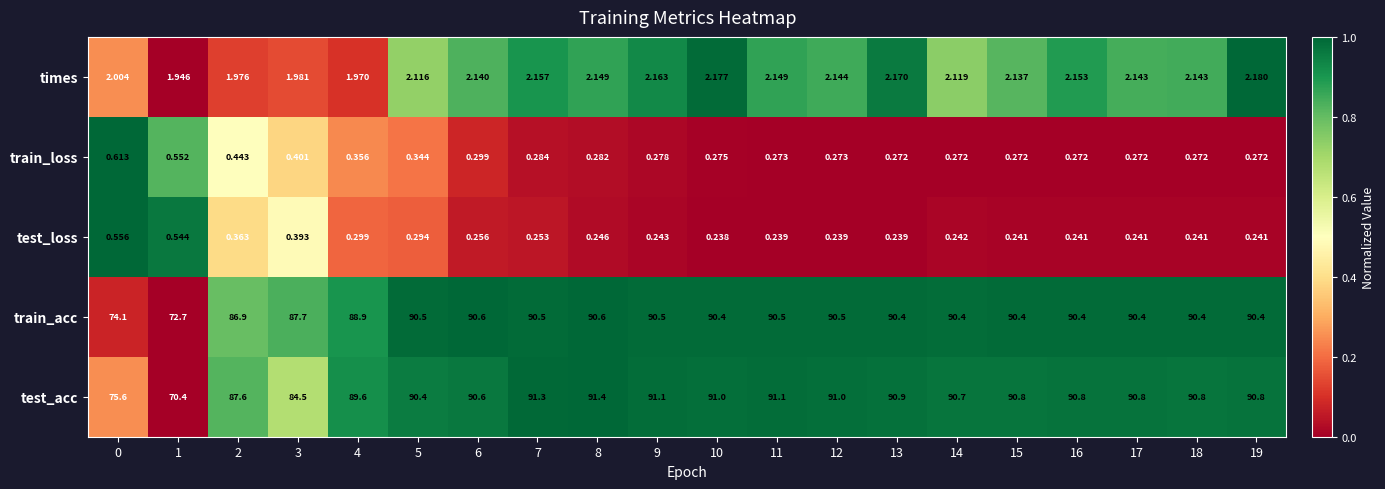

List the series in order of their peak value, highest first.

test_acc, train_acc, times, train_loss, test_loss